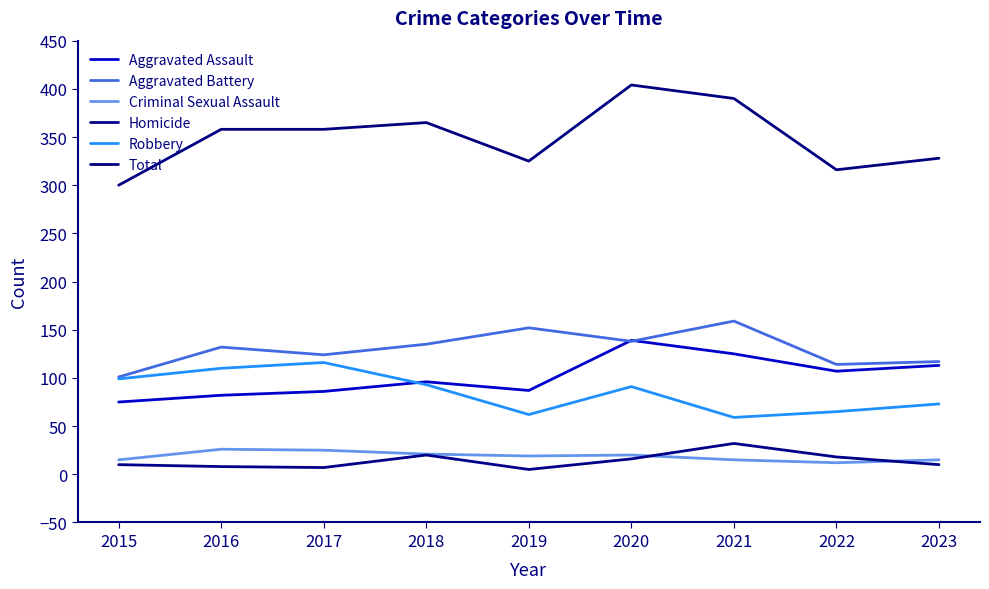

Rank the series at 2022 from lowest to highest value.

Criminal Sexual Assault, Homicide, Robbery, Aggravated Assault, Aggravated Battery, Total